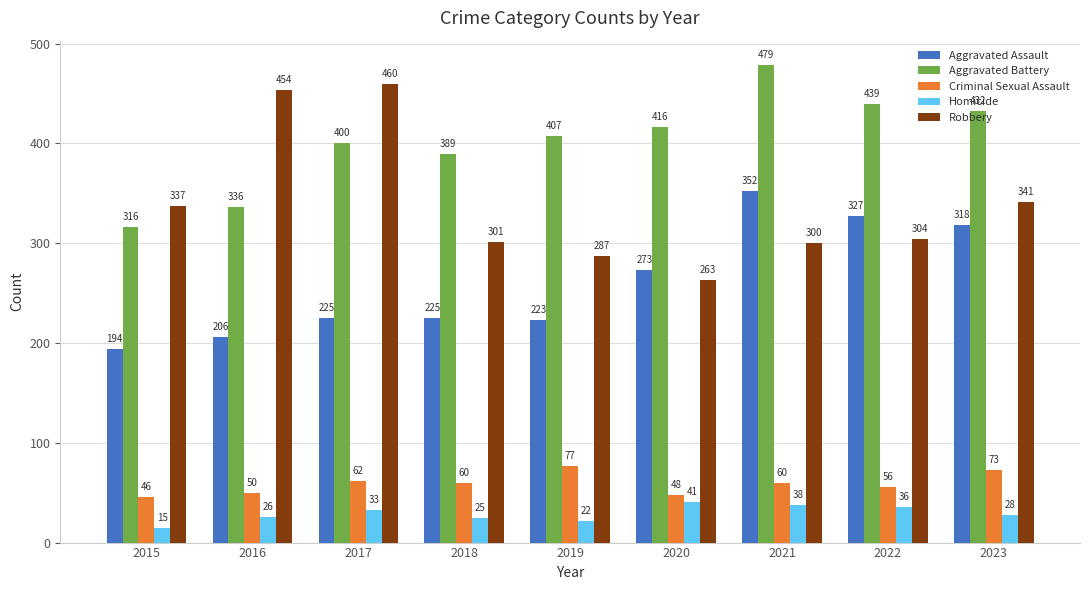

Count the number of data series in this chart.

5